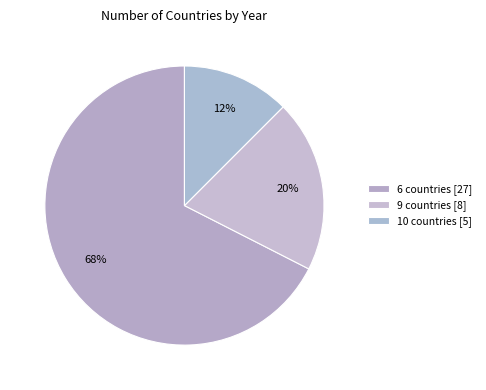

How many segments does this pie chart have?

3